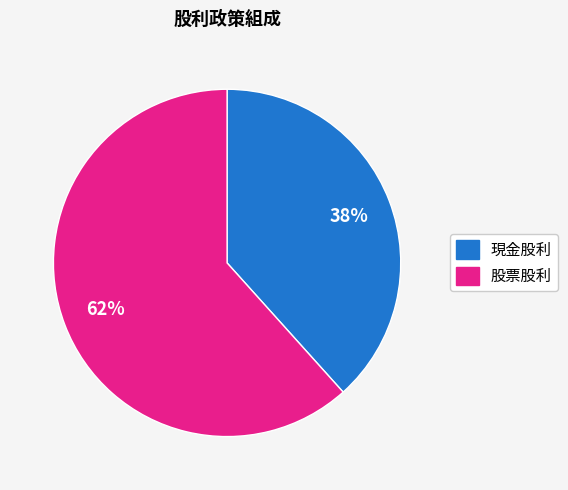

To the nearest percent, what is the average slice percentage?

50%